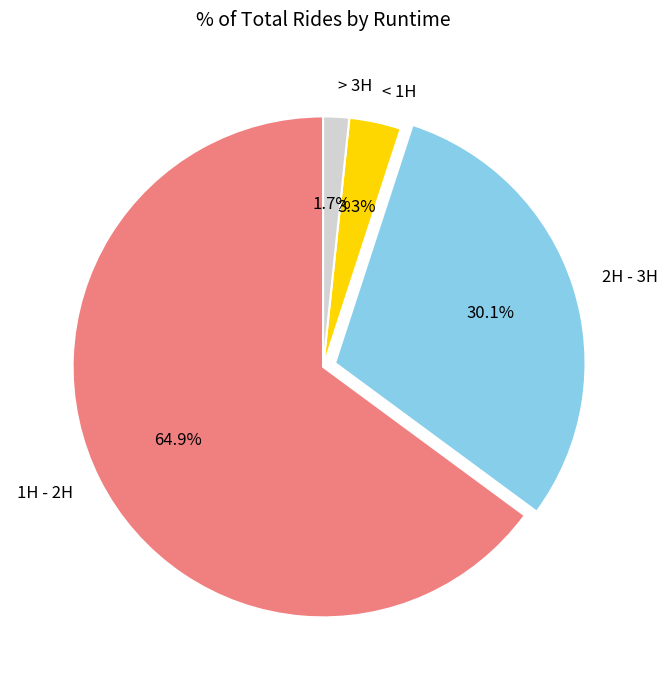

Rank the categories by value from highest to lowest.

1H - 2H, 2H - 3H, < 1H, > 3H